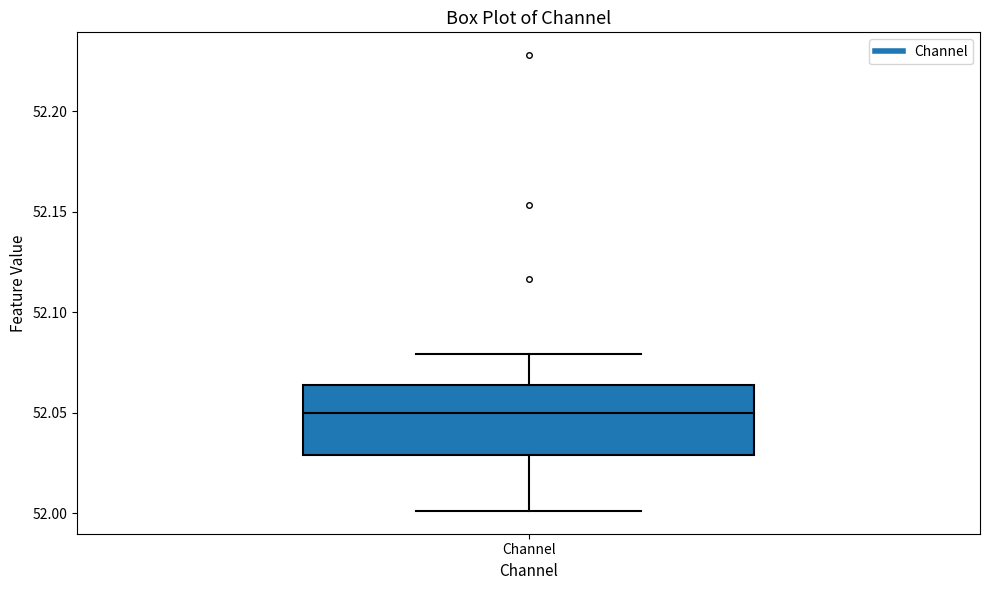

Where does the lower whisker of the box for Channel end on the y-axis? The values are not printed on the chart, so give them approximately, as read against the axis.

52.000